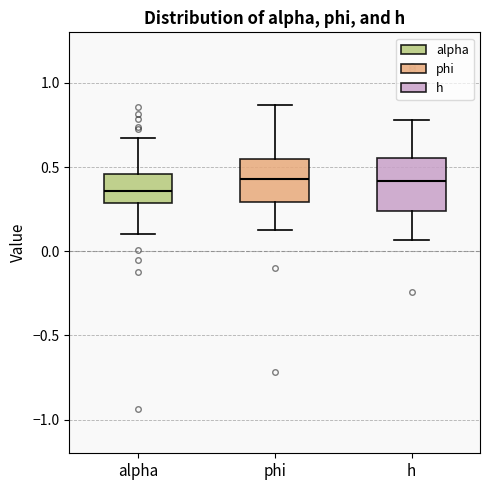

Which box is the tallest, from its lower edge to its upper edge?

h